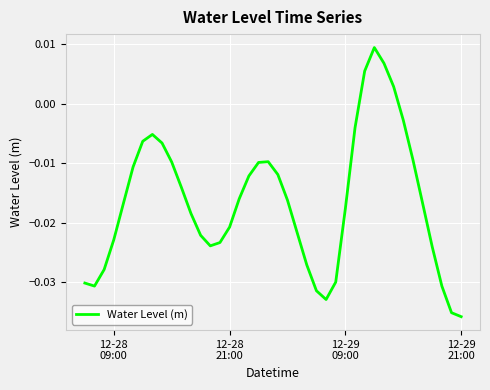

How many lines are shown in the chart?

1